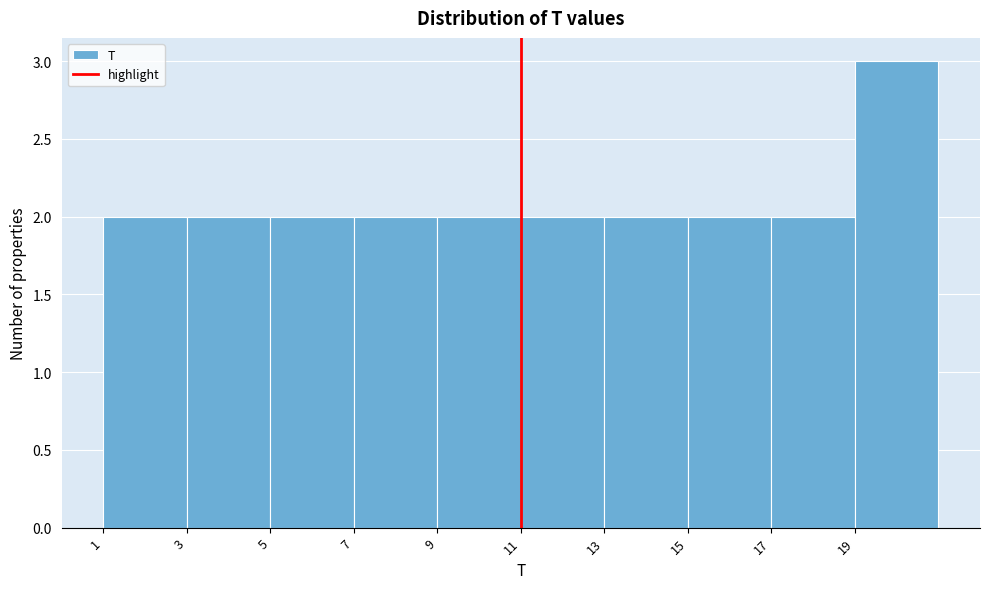

Reading left to right, transcribe this chart: for each bar, give the range it covers on the x-axis and its height. The values are not printed on the chart, so give them approximately, as read against the axis.

1 to 3: 2
3 to 5: 2
5 to 7: 2
7 to 9: 2
9 to 11: 2
11 to 13: 2
13 to 15: 2
15 to 17: 2
17 to 19: 2
19 to 21: 3